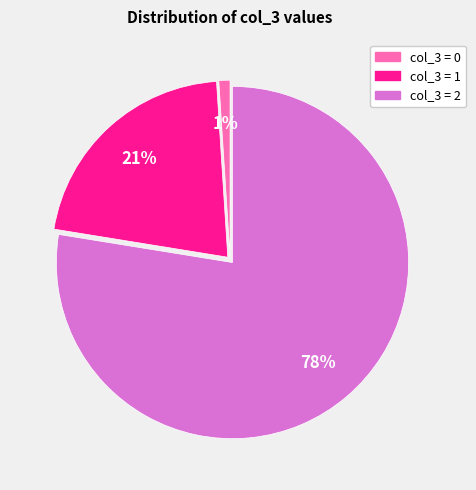

Is there a majority slice in this chart?

Yes